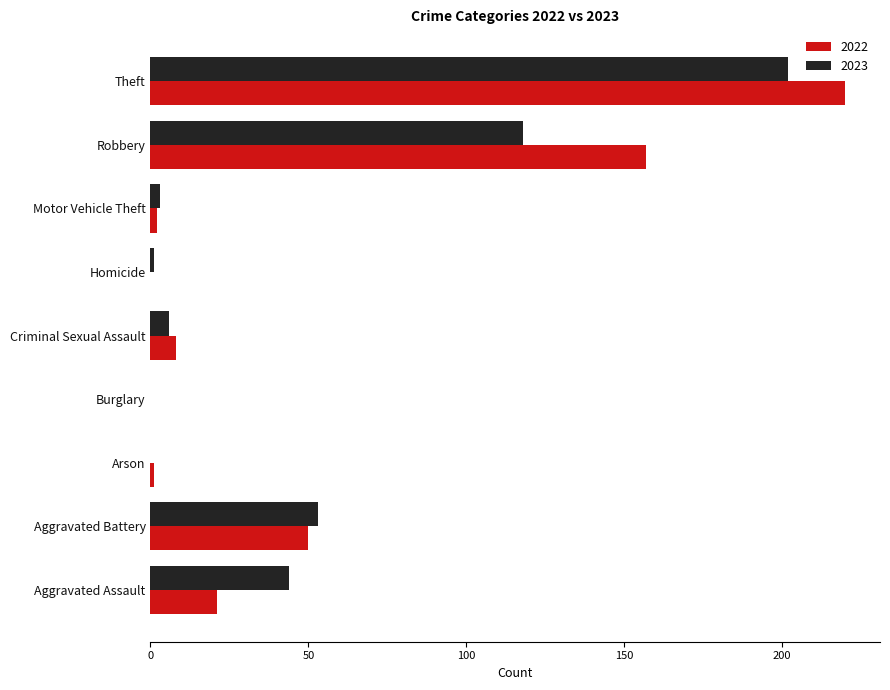

What is the approximate value of 2022 at Robbery, to the nearest 10?

160